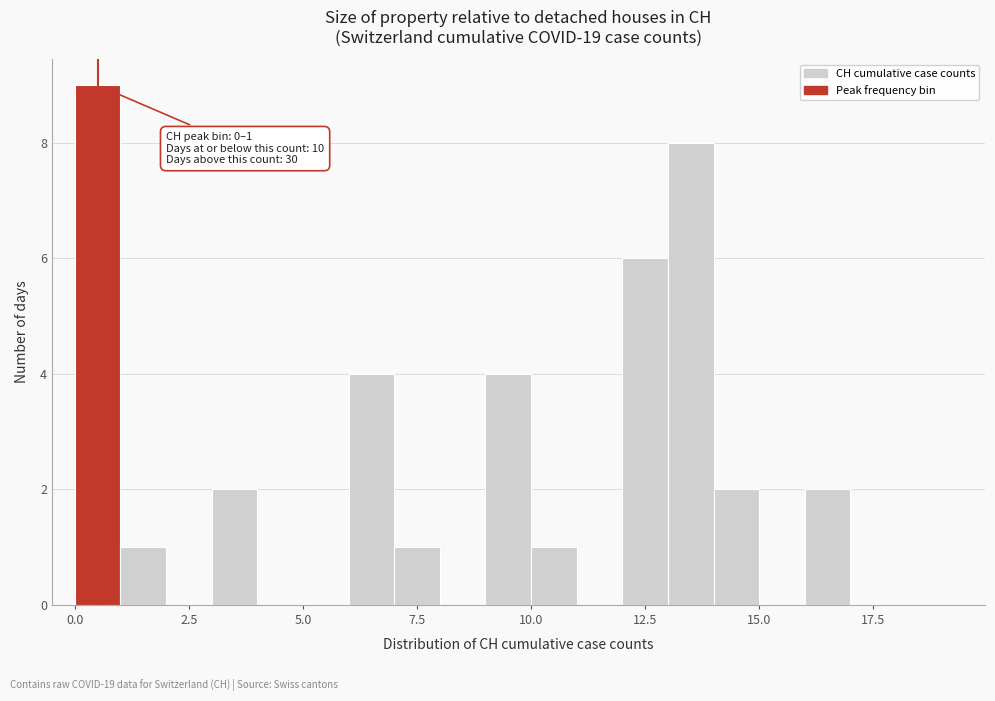

Around what value on the x-axis is the tallest bar? Give the approximate position of its centre, as read against the axis.

0.5